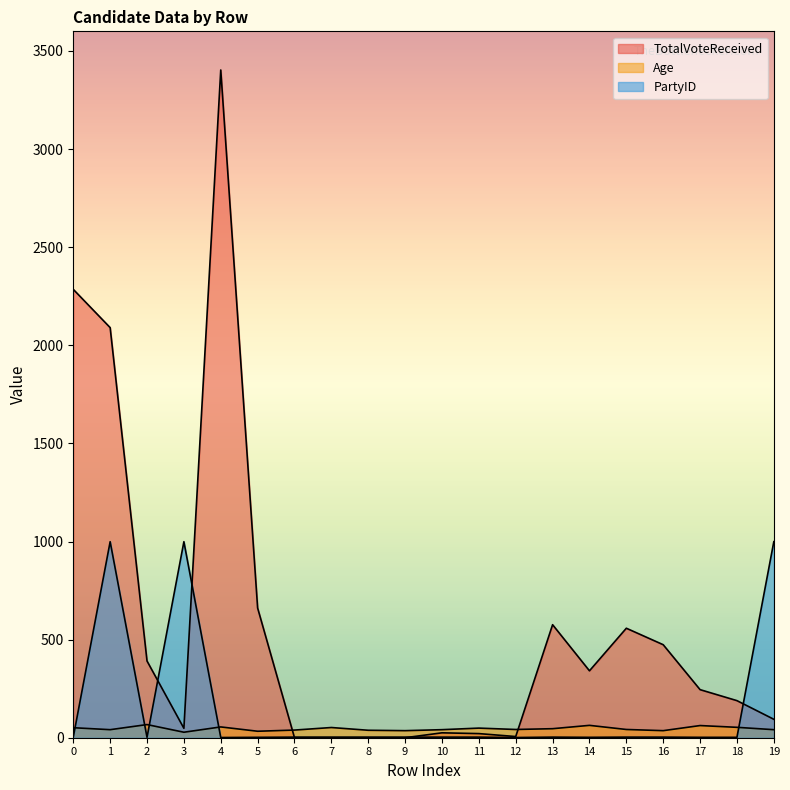

How many series are shown in this chart?

3